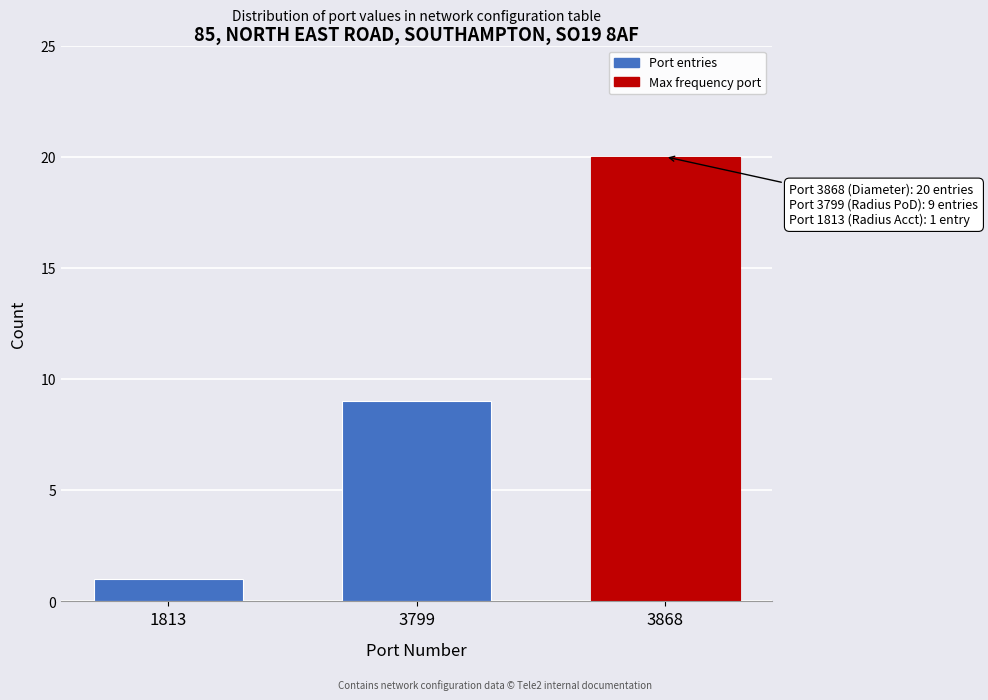

Reading right to left, list all the values displayed in this chart.

3868=20	3799=9	1813=1